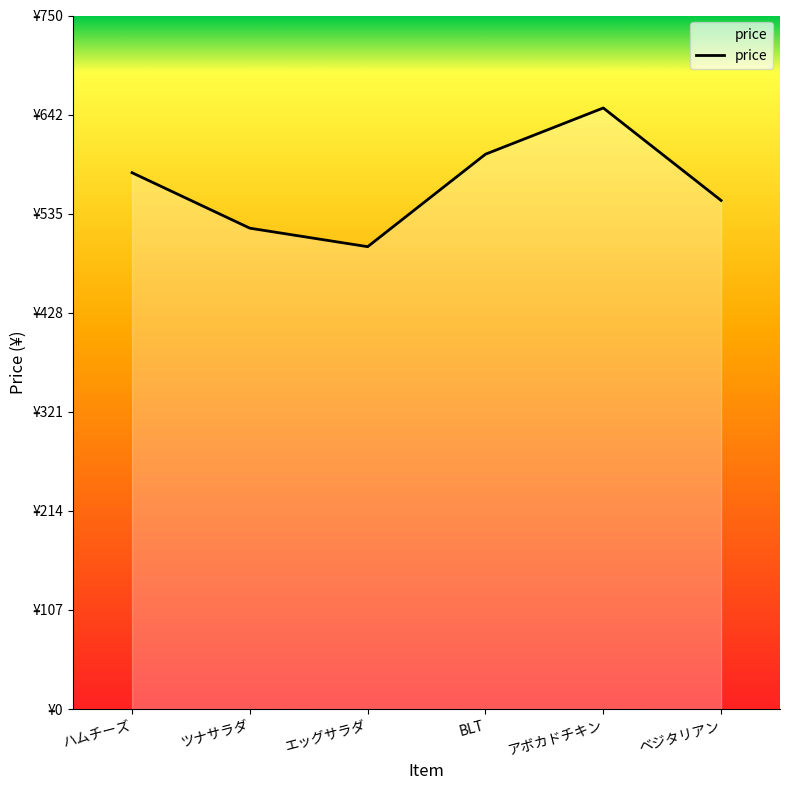

How many data points are less than 580?

3